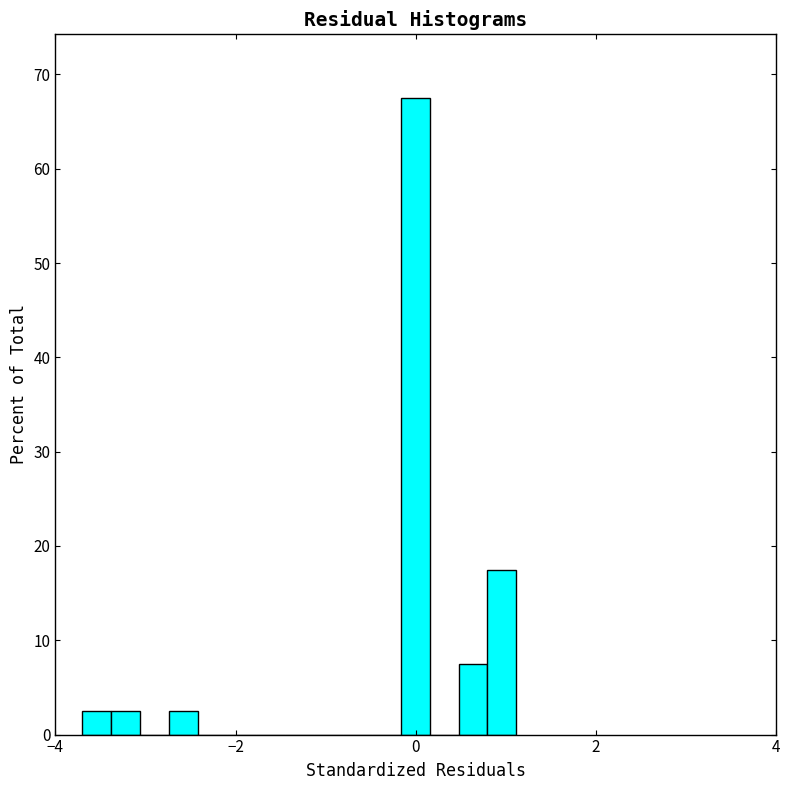

Read against the x-axis, roughly where is the centre of the tallest bar?

0.0